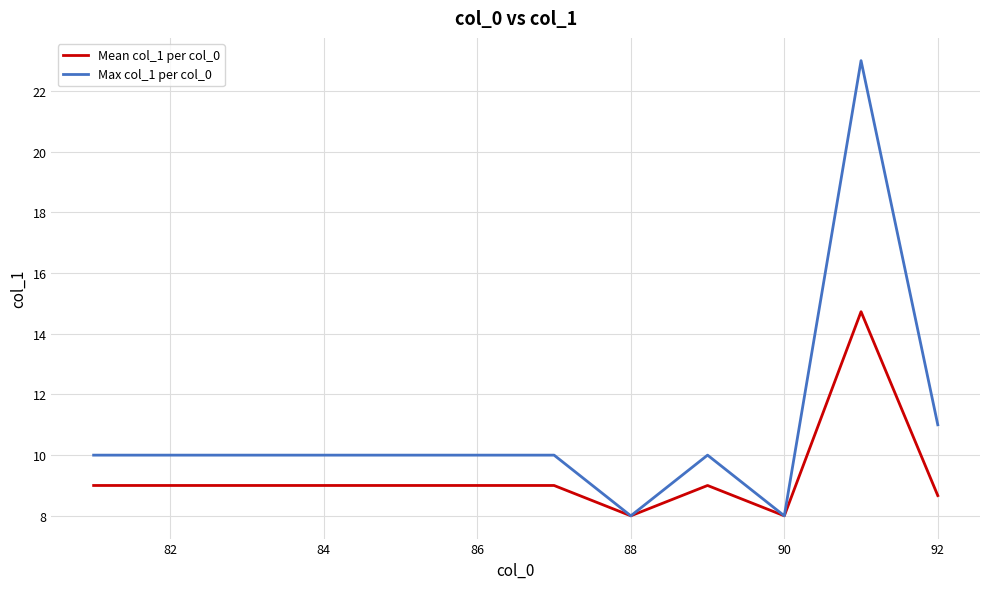

Which series has the largest total across all categories?

Max col_1 per col_0